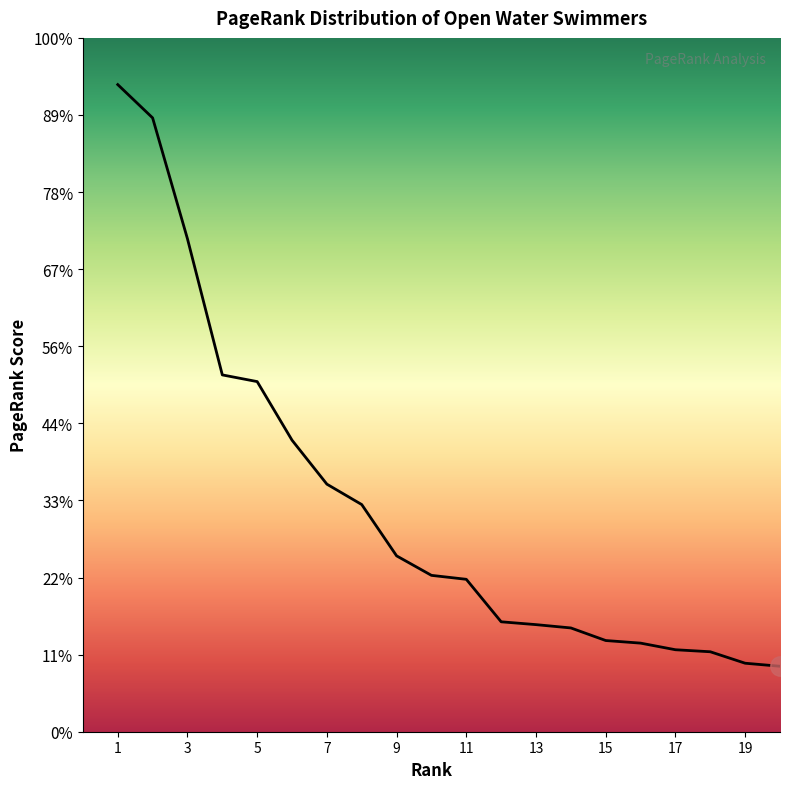

Does the chart have visible grid lines?

No